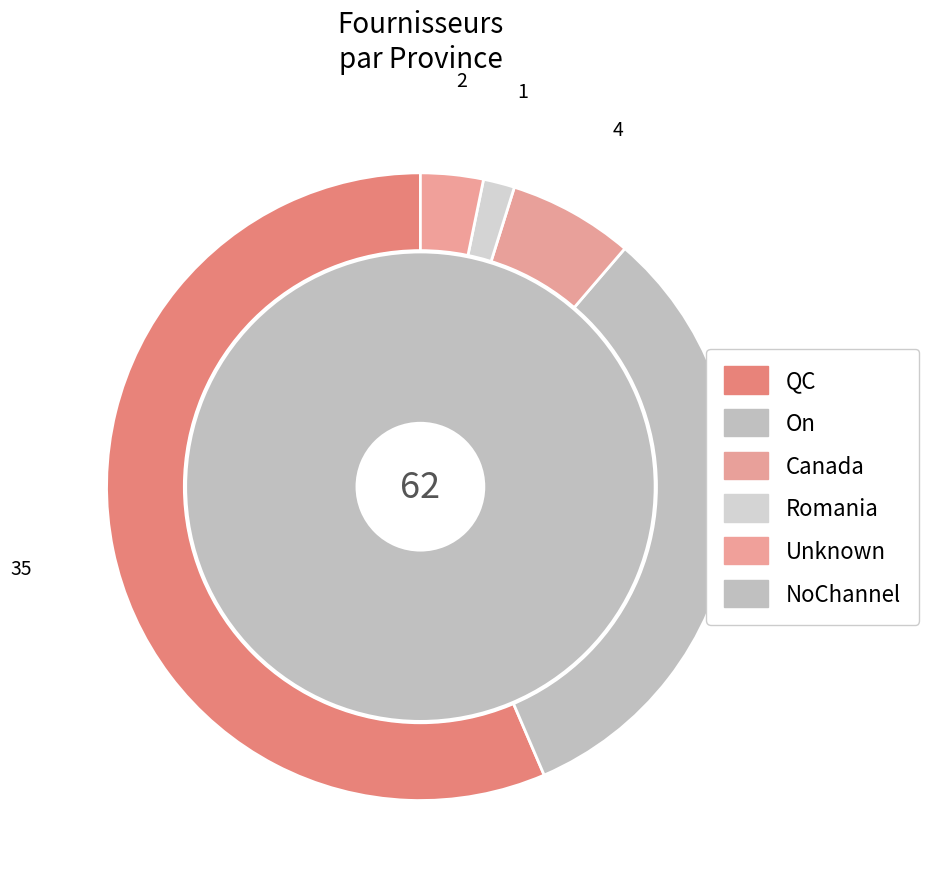

What is the largest slice in the pie chart?

QC